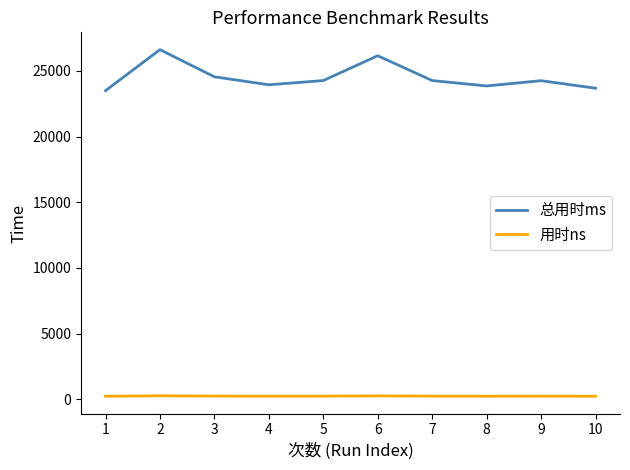

Is the value of 总用时ms at 10 greater than the value of 用时ns at 4?

Yes